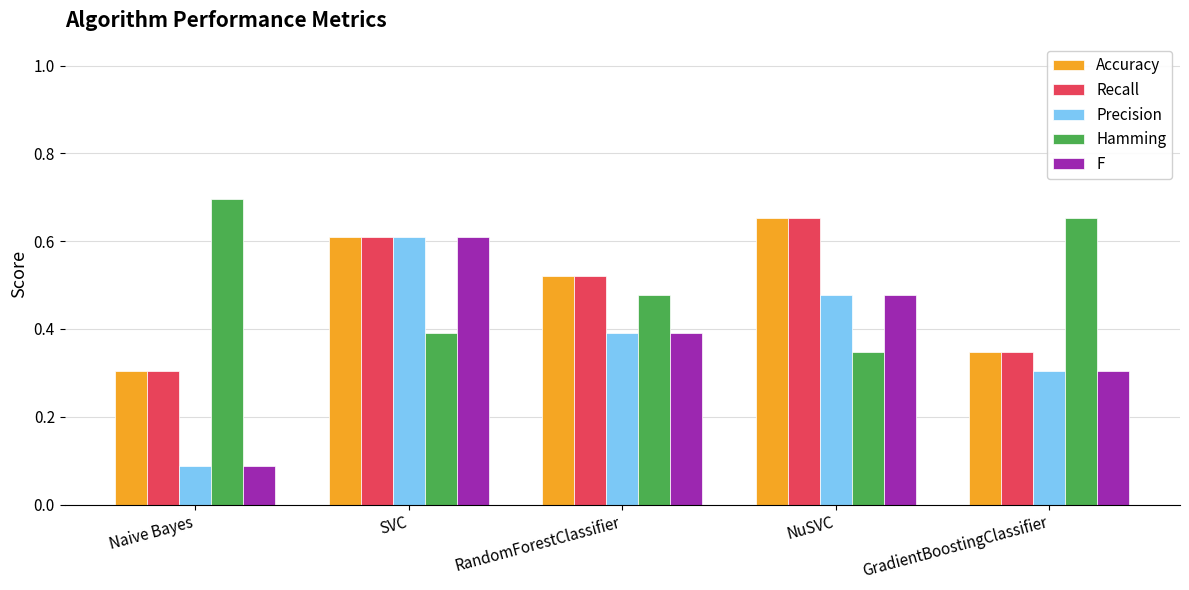

What is the sum of all Precision values?

1.9